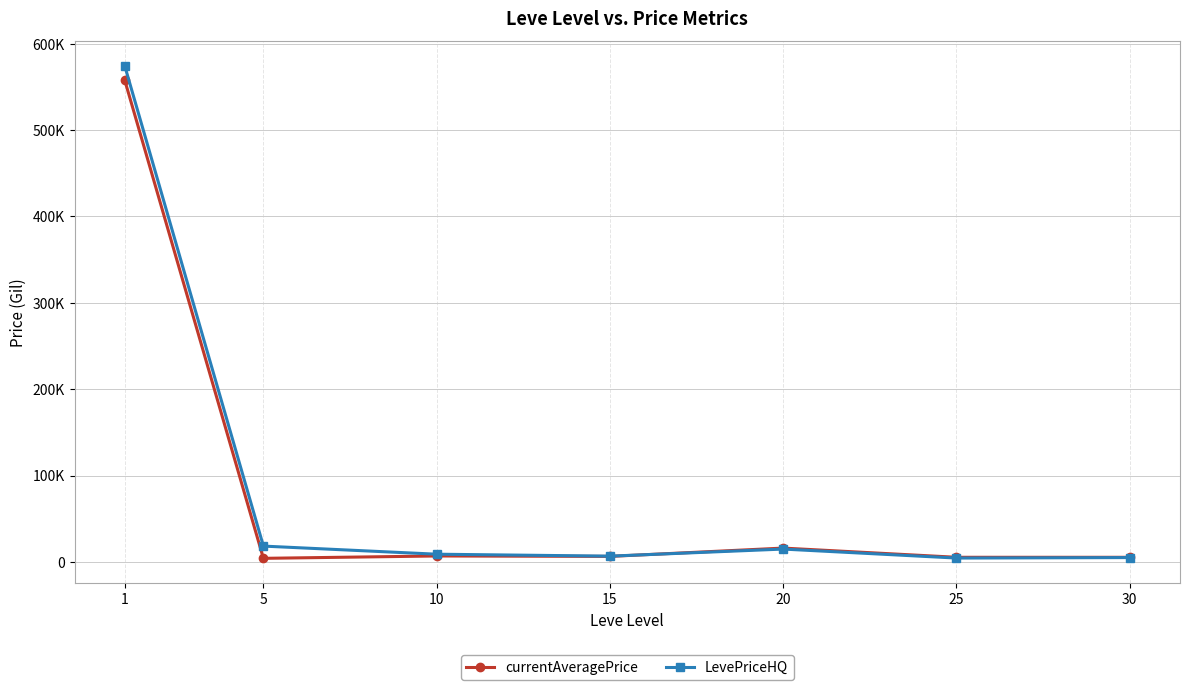

The value of currentAveragePrice at 10 is 11106.7. True or false?

False